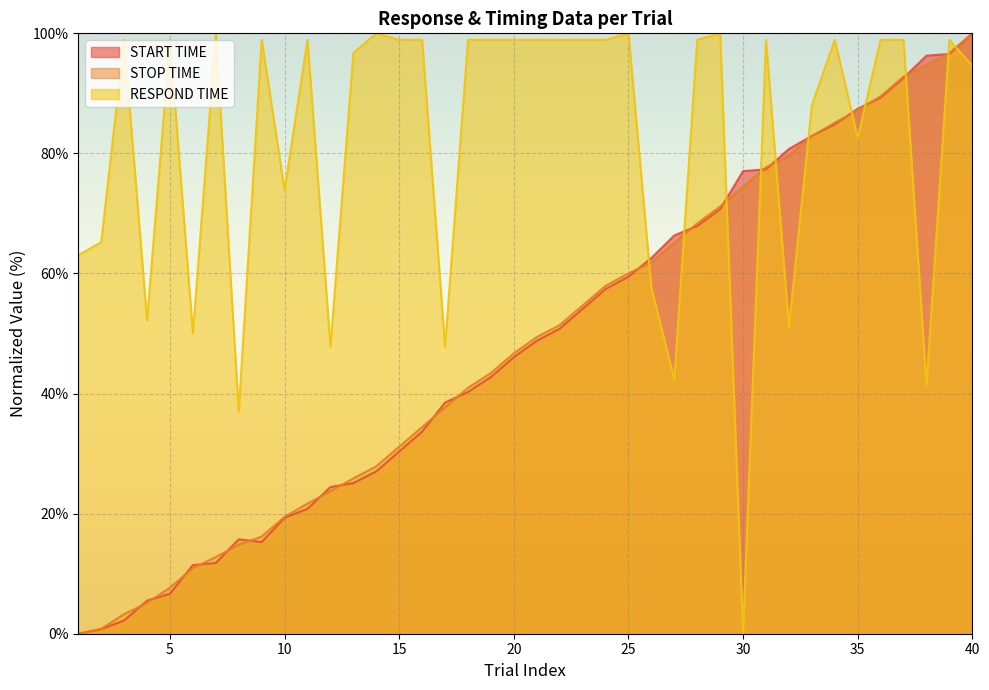

Which has a higher value, 1 or 11?

11